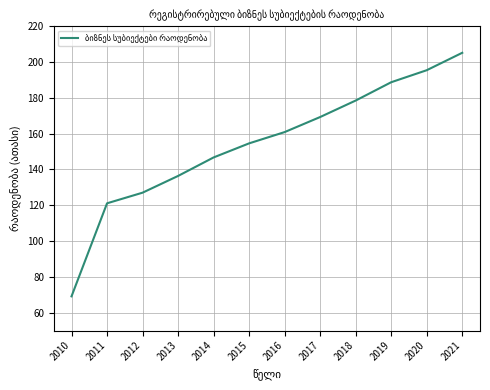

Rank the categories by value from lowest to highest.

2010, 2011, 2012, 2013, 2014, 2015, 2016, 2017, 2018, 2019, 2020, 2021